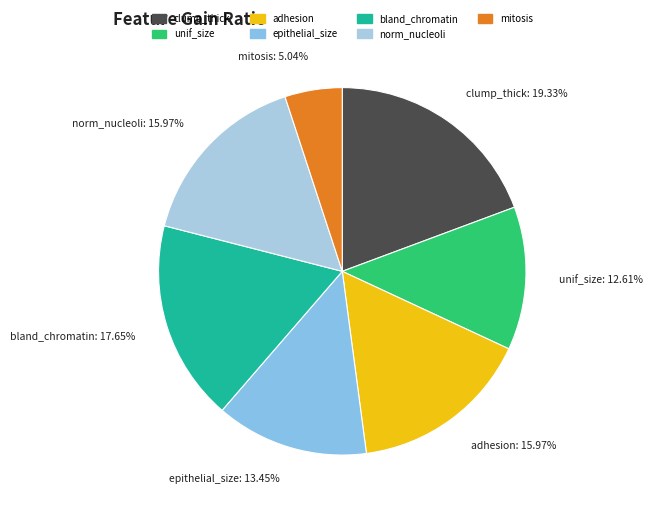

Do norm_nucleoli and bland_chromatin together represent more than half of the pie?

No